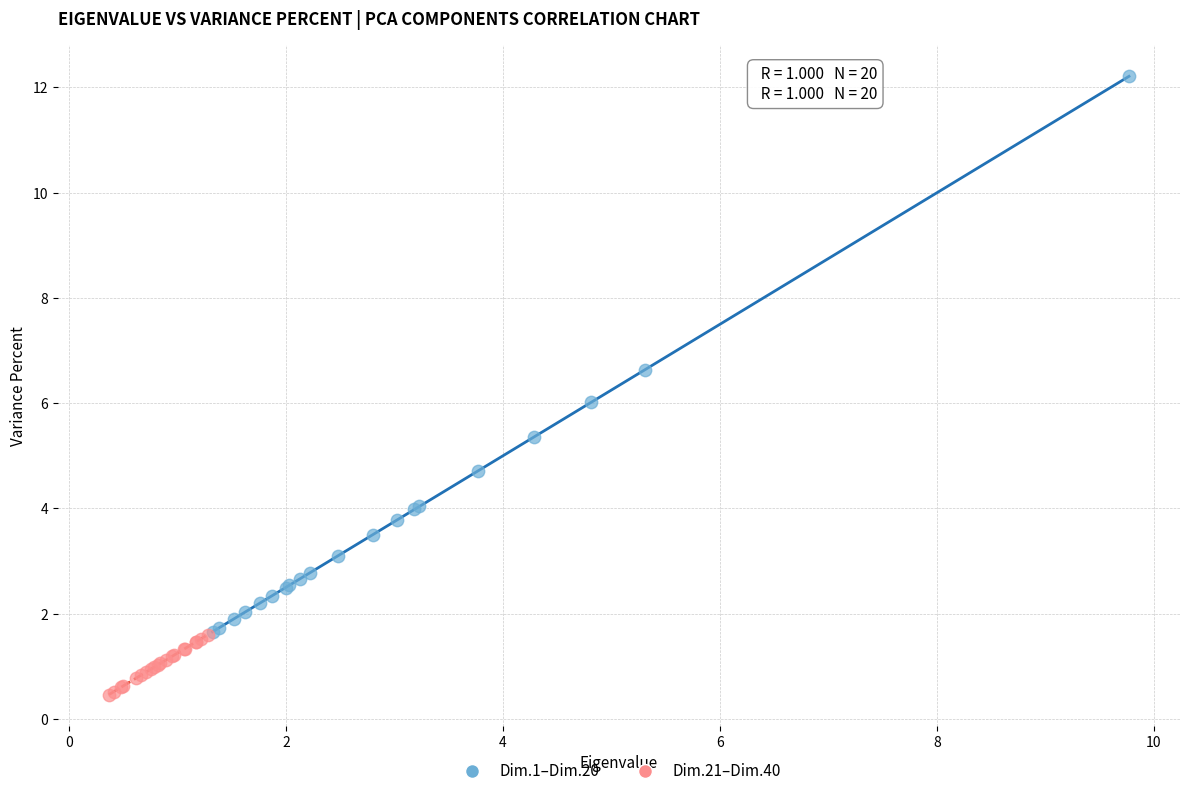

What are all the series names shown in the legend?

Dim.1–Dim.20, Dim.21–Dim.40